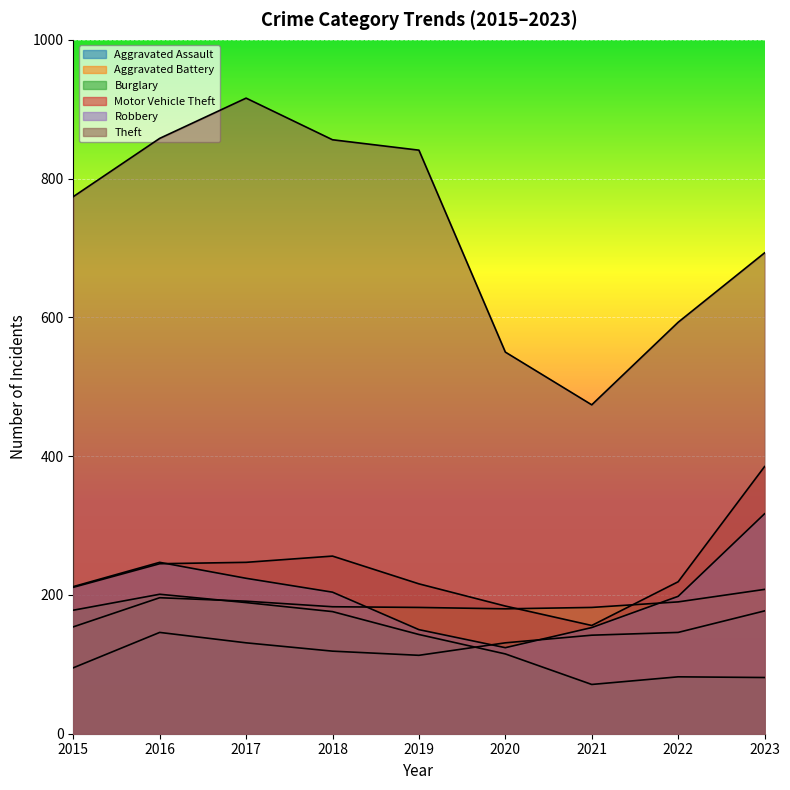

True or false: Motor Vehicle Theft has a value of 281 at 2020.

False